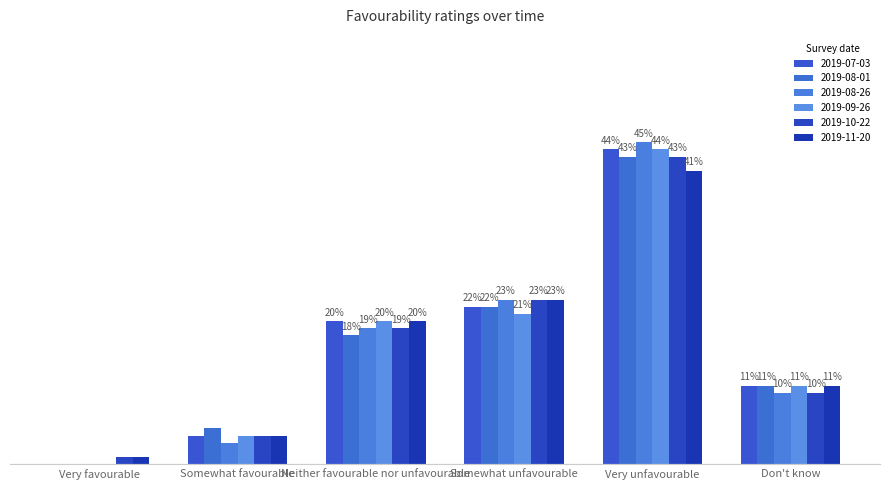

At Somewhat unfavourable, list the series in order from largest to smallest.

2019-08-26, 2019-10-22, 2019-11-20, 2019-07-03, 2019-08-01, 2019-09-26